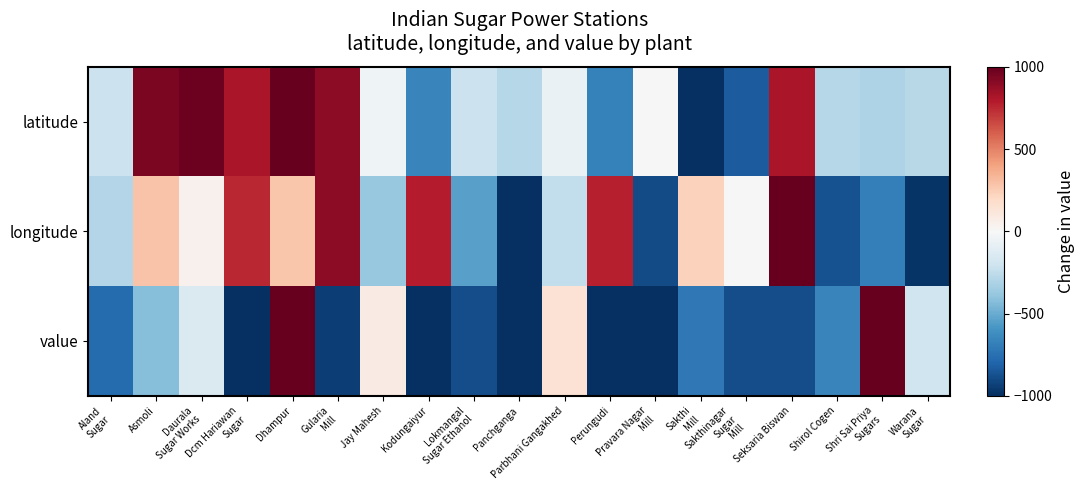

Which series has the largest total across all categories?

latitude